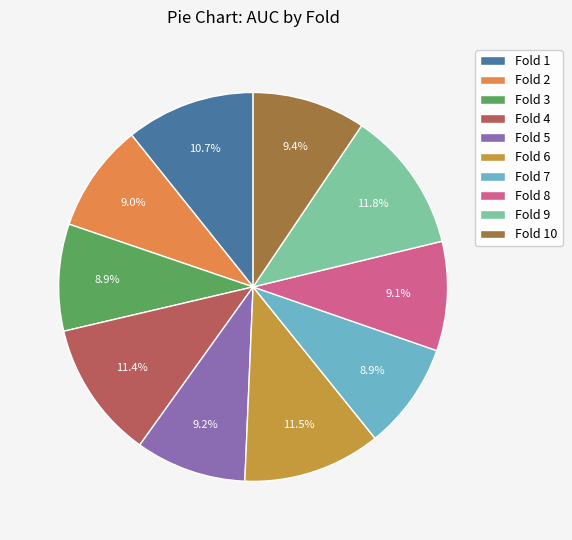

Is Fold 3 the majority of the pie?

No